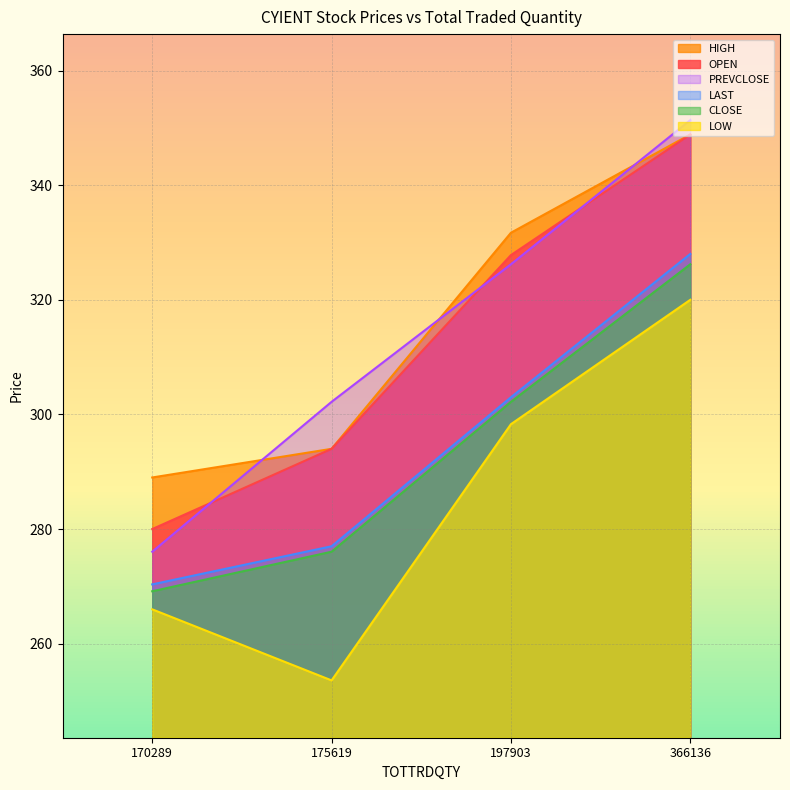

What are all the series names shown in the legend?

HIGH, OPEN, PREVCLOSE, LAST, CLOSE, LOW